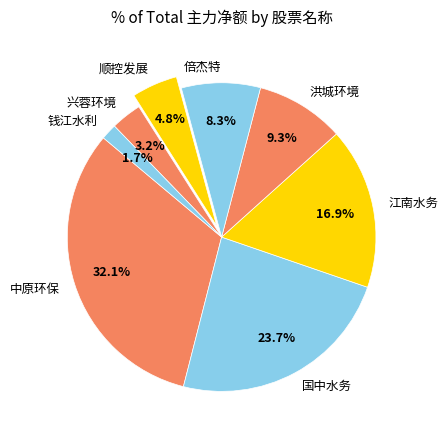

Rank the categories by value from highest to lowest.

中原环保, 国中水务, 江南水务, 洪城环境, 倍杰特, 顺控发展, 兴蓉环境, 钱江水利